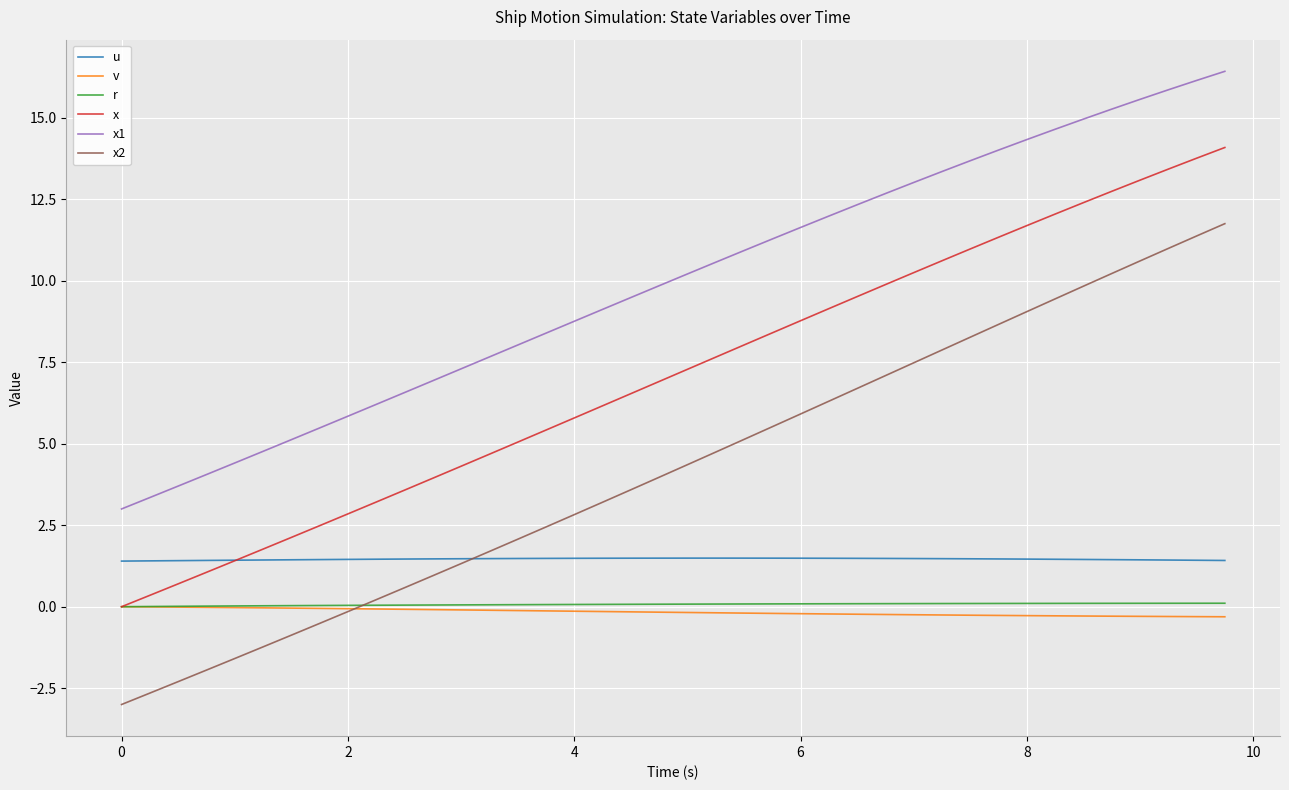

After their last crossing, which series has the higher values: x2 or r?

x2